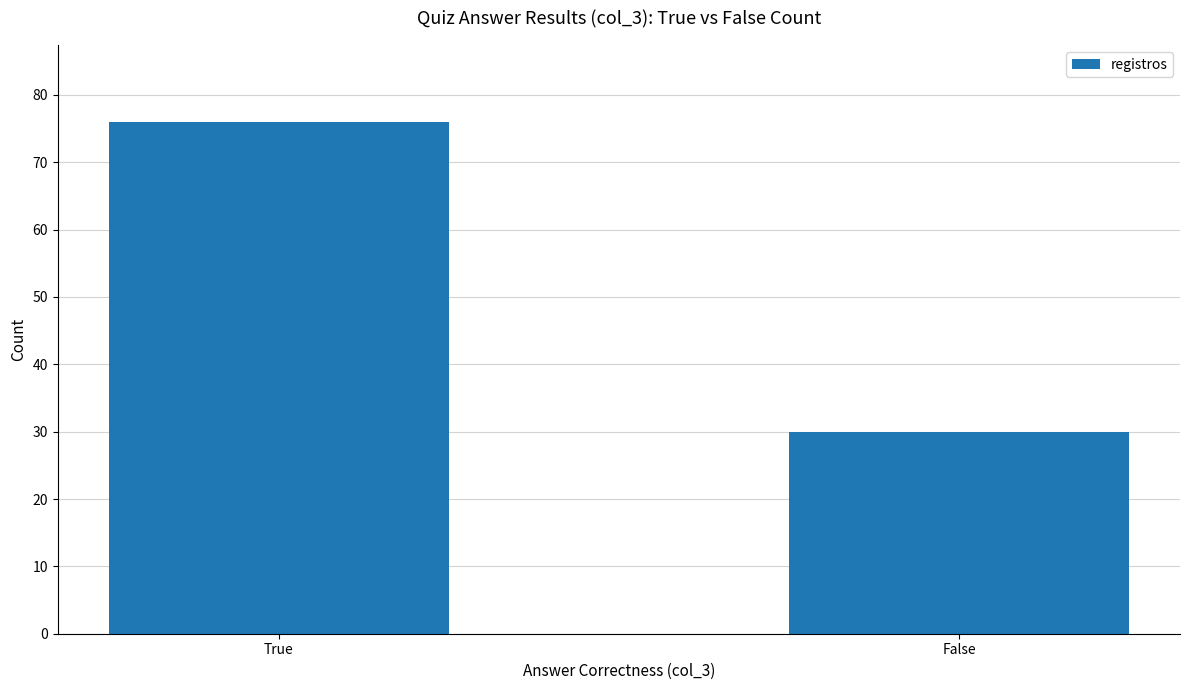

Which has a higher value, True or False?

True